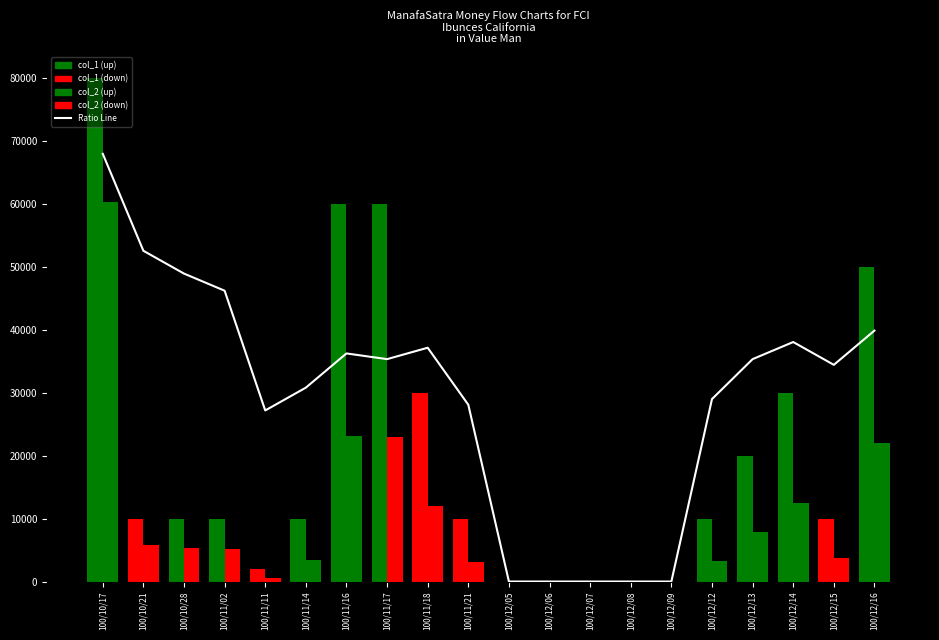

What is the sum of all values?

587520.0